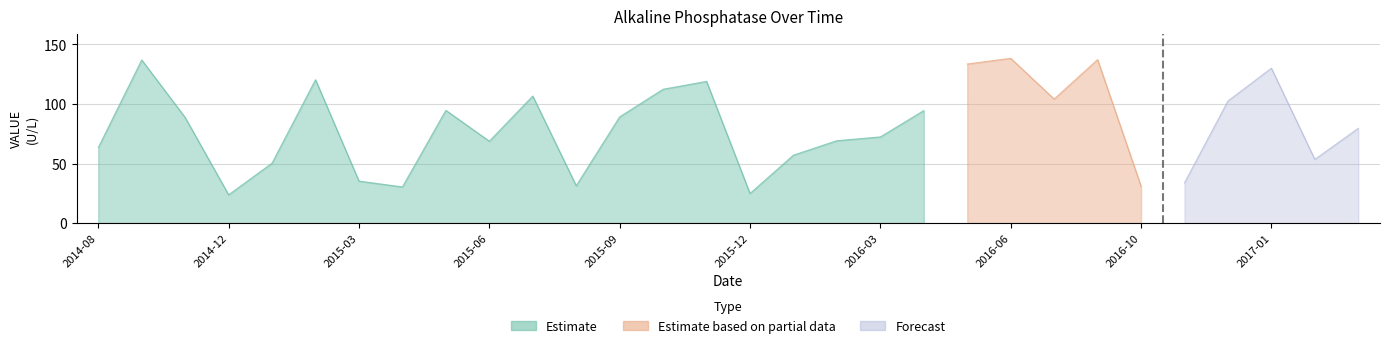

What position from the right is 2016-01-21?

4